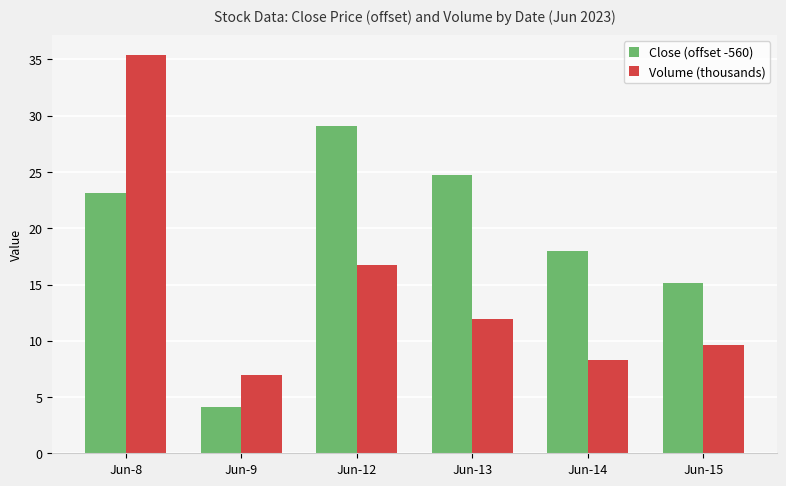

True or false: Close (offset -560) has a value of 4.1 at Jun-9.

True